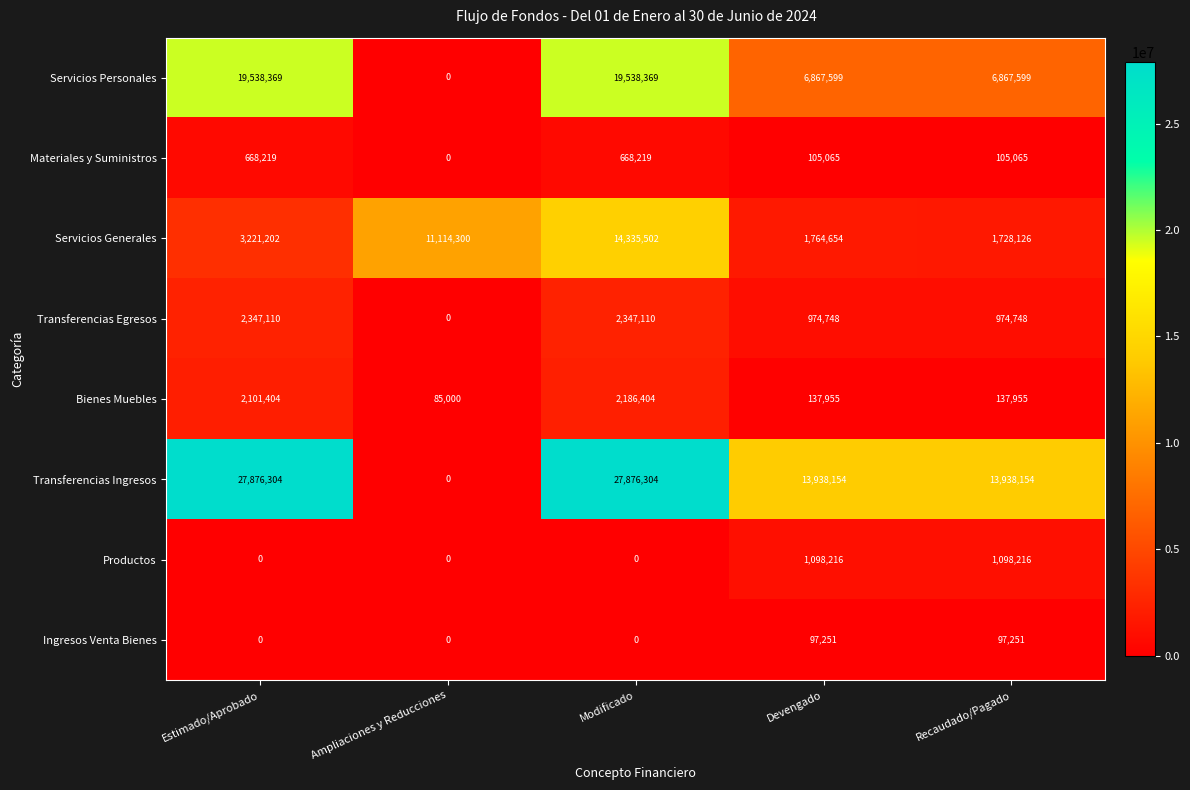

What is the difference between the highest and lowest values at Estimado/Aprobado?

27876304